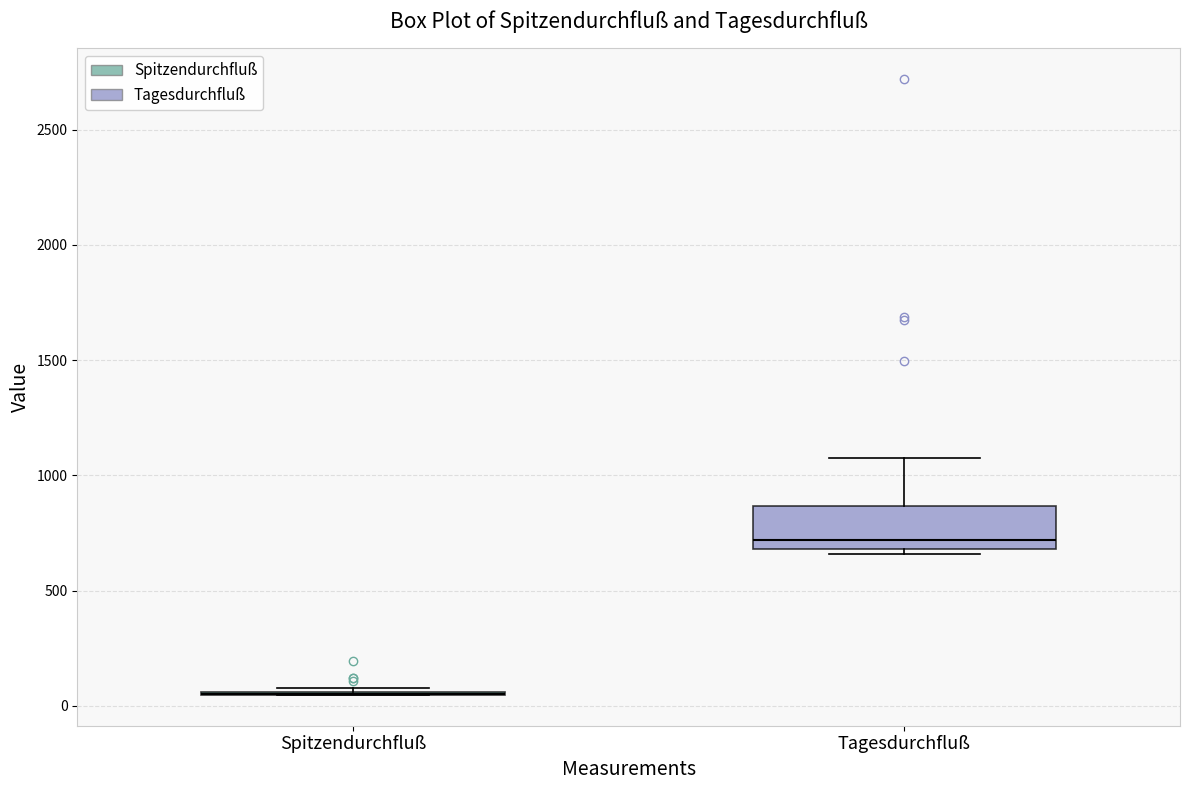

Reading left to right, transcribe this box plot: for each box, give where its median line is, the range the box spans, and where its two whiskers end, as read against the y-axis. The values are not printed on the chart, so give them approximately, as read against the axis.

Spitzendurchfluß: box collapsed to a line at 50, whiskers 50 to 100
Tagesdurchfluß: median 700 (just above the box's lower edge), box 700 to 850, whiskers 650 to 1100